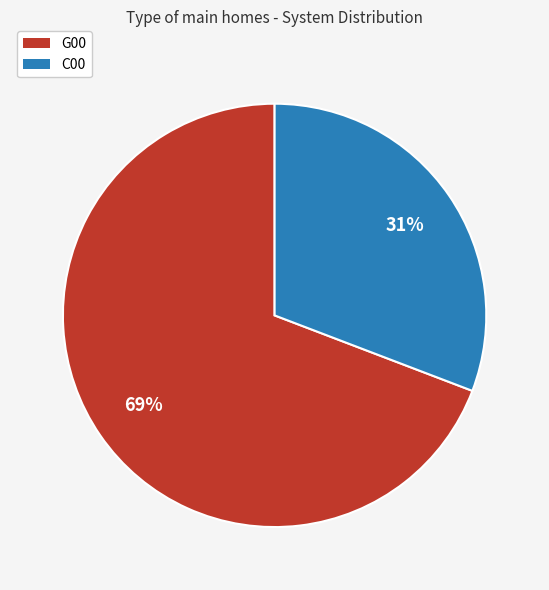

Which category accounts for the majority?

G00